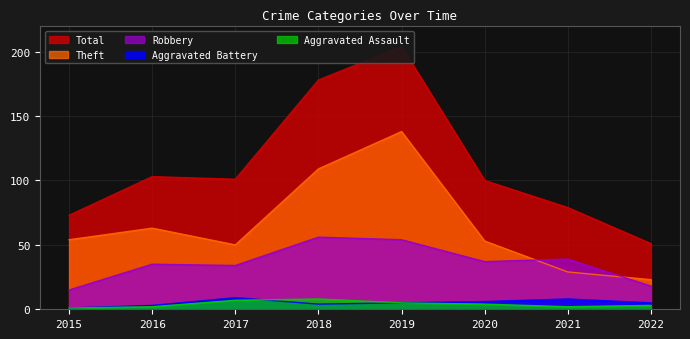

True or false: Aggravated Battery has a value of 9 at 2017.

True